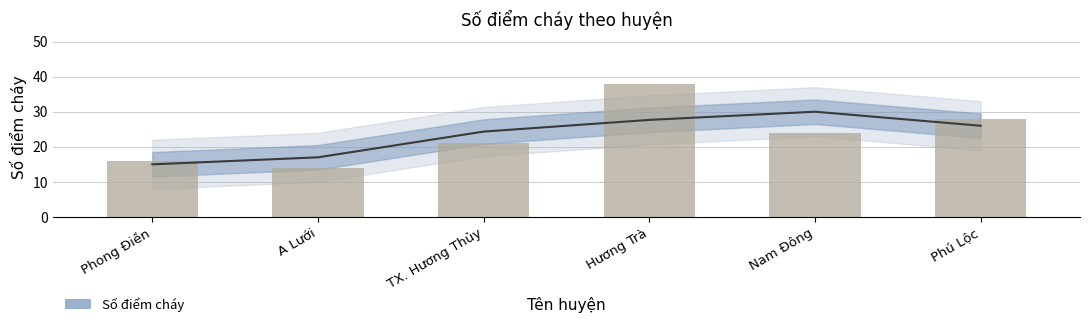

What is the sum of the values at Hương Trà and TX. Hương Thủy?

59